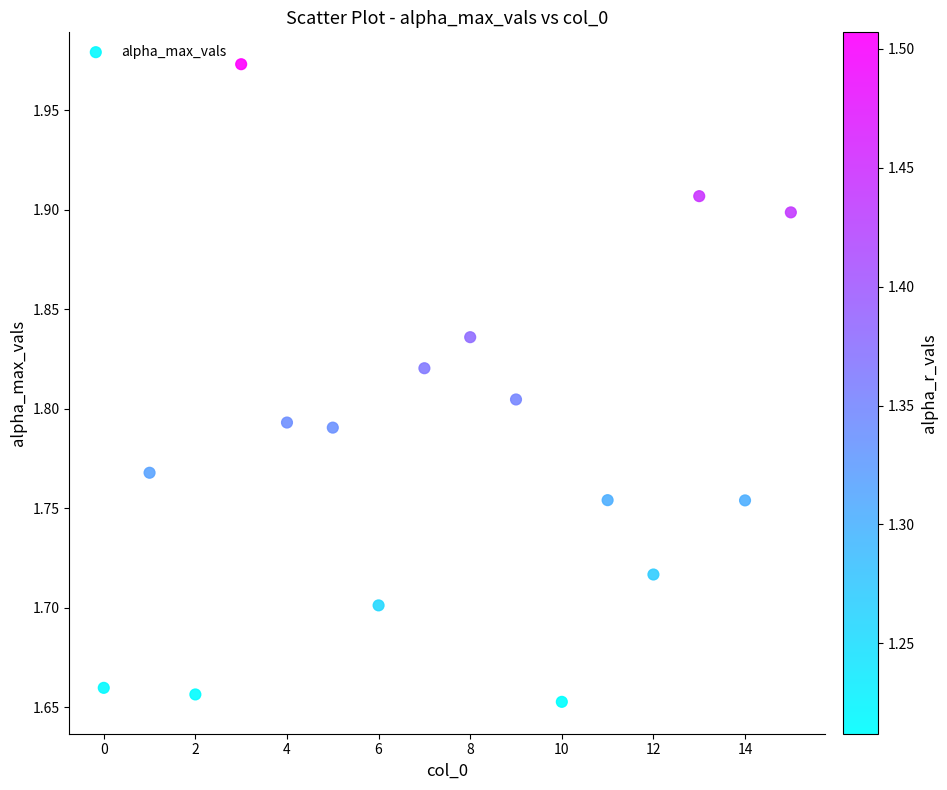

What is the range of Y values (max minus min)?

0.3